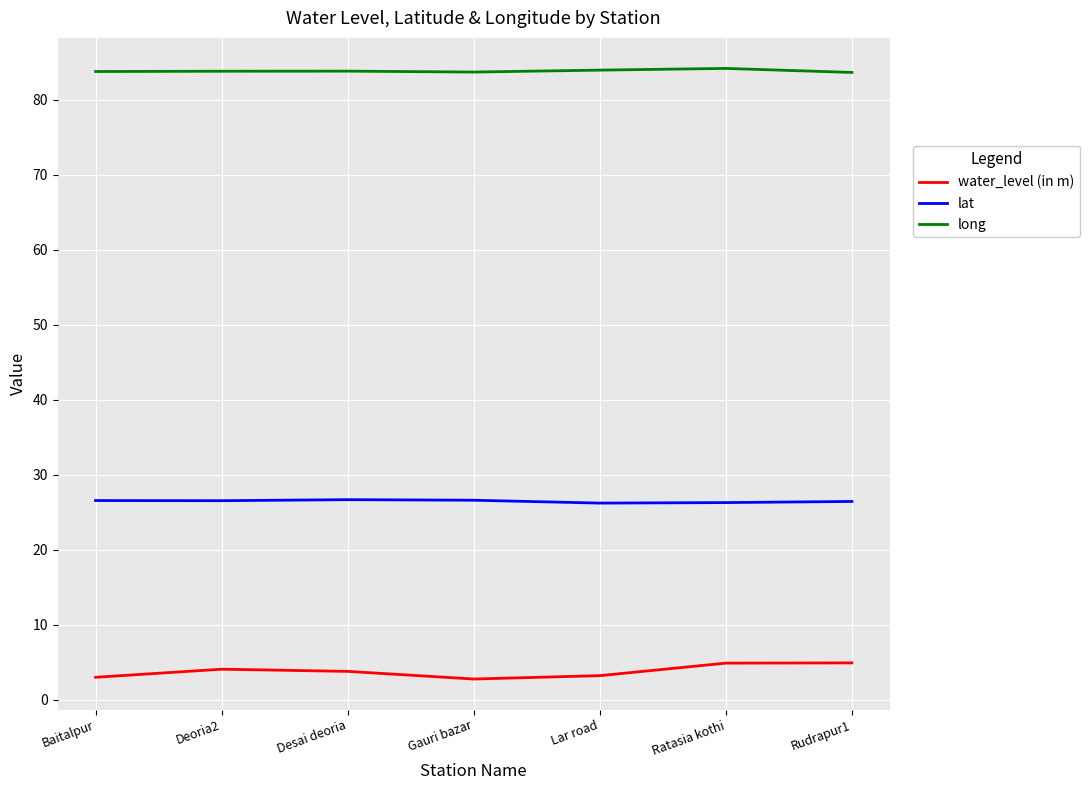

What is the difference between the highest and lowest values at Rudrapur1?

78.7